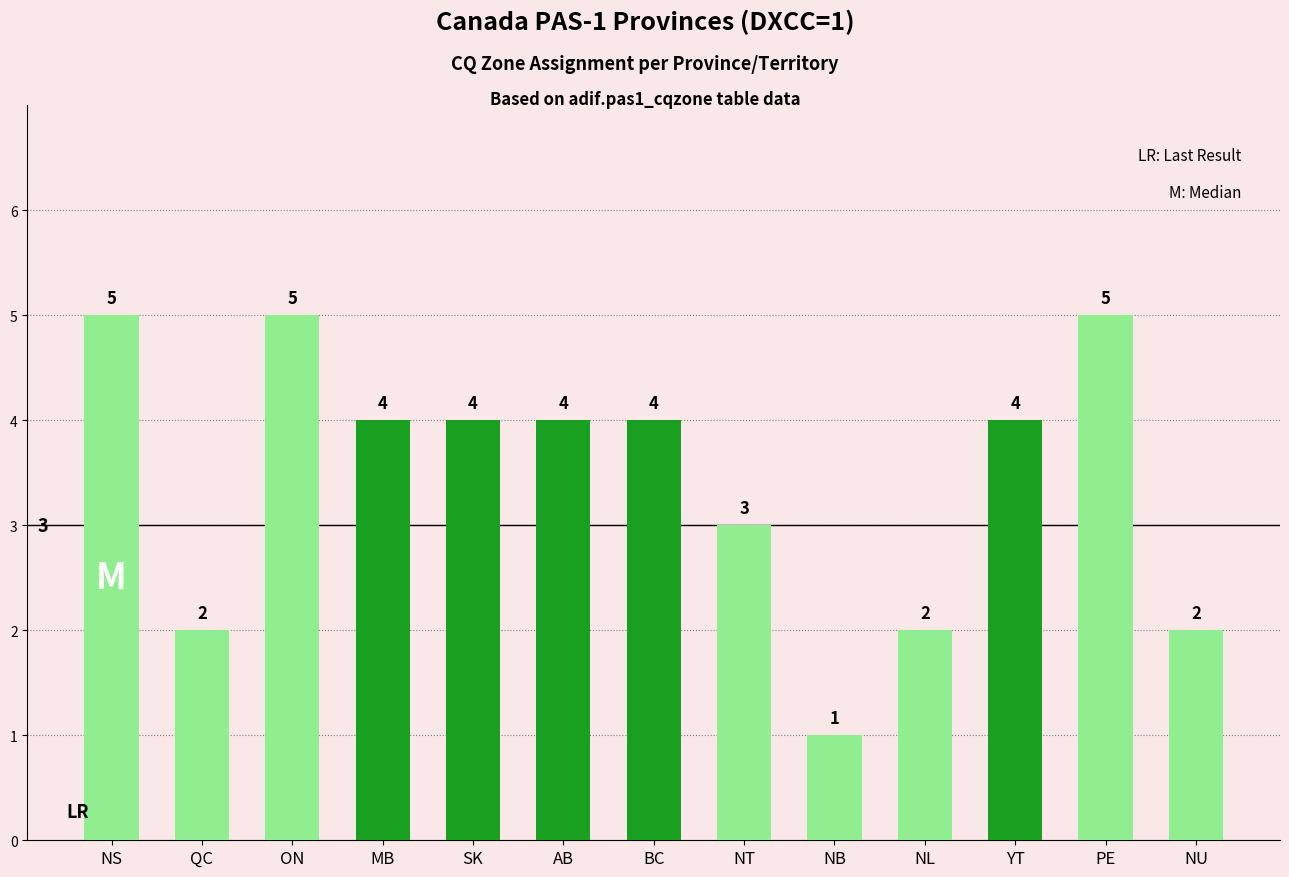

What is the difference between the values at NB and BC?

3